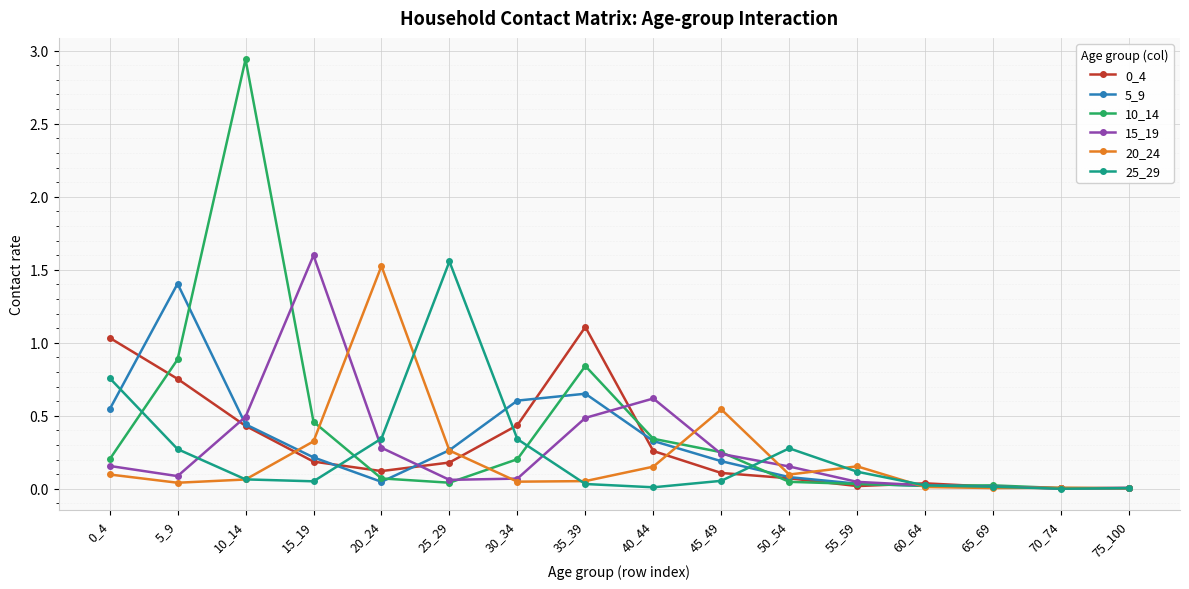

The 5_9 series shows 1.4 at 5_9. True or false?

True